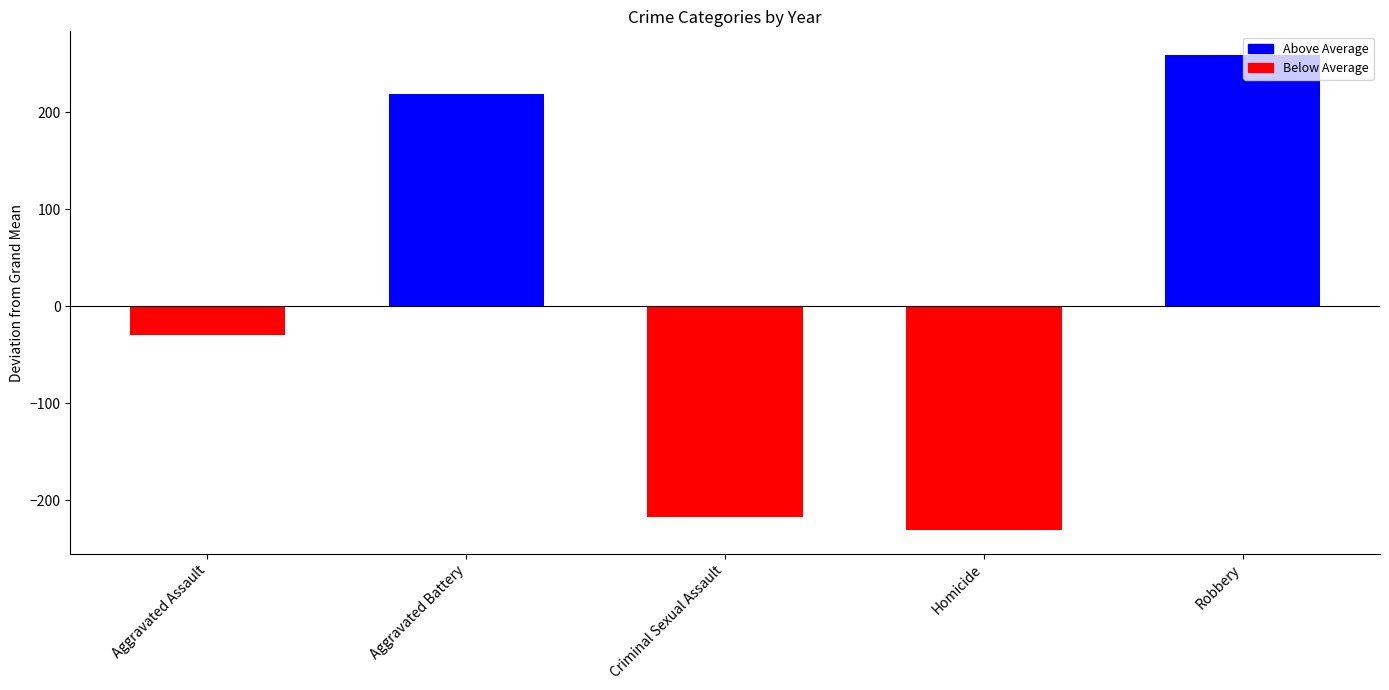

Is the value of 2015 at Robbery greater than the value of 2020 at Aggravated Assault?

Yes